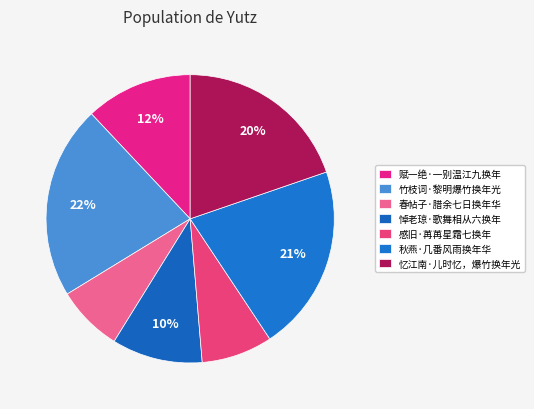

Is there any slice that represents more than half of the pie?

No